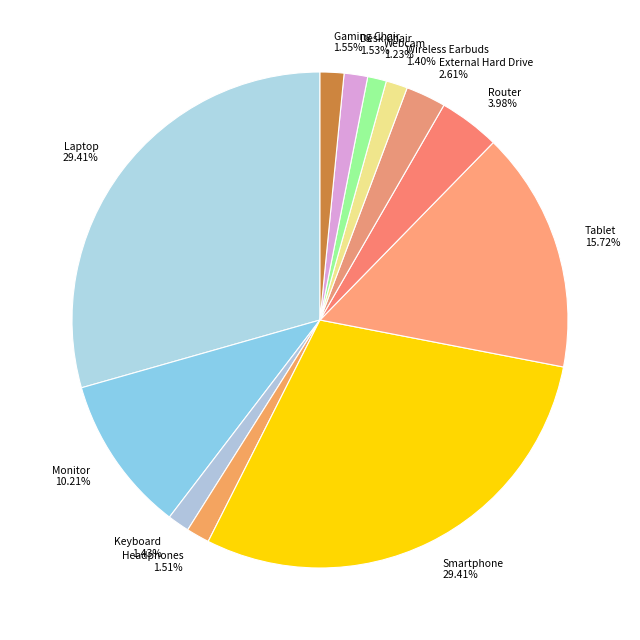

Does Keyboard represent more than half of the total?

No